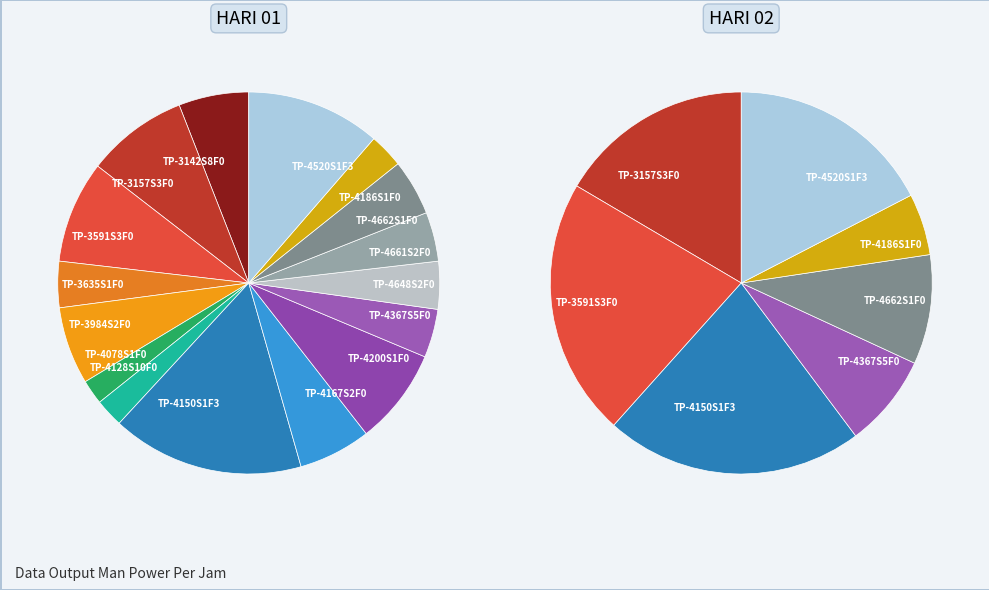

How many segments does this pie chart have?

16